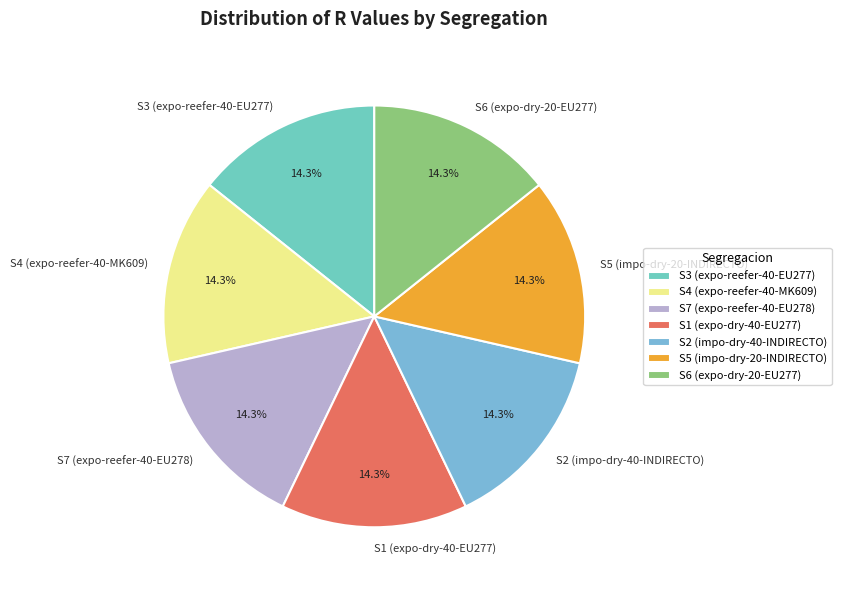

Is there a majority slice in this chart?

No